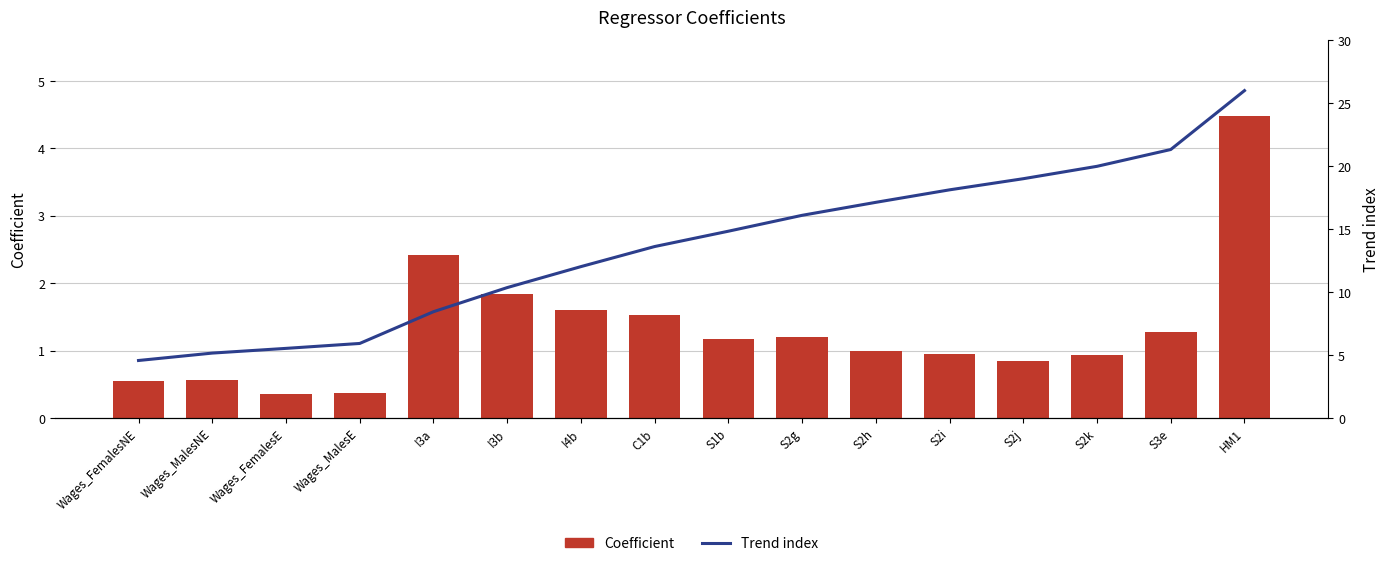

Between Wages_FemalesNE and S3e, which series saw the biggest shift?

Trend index